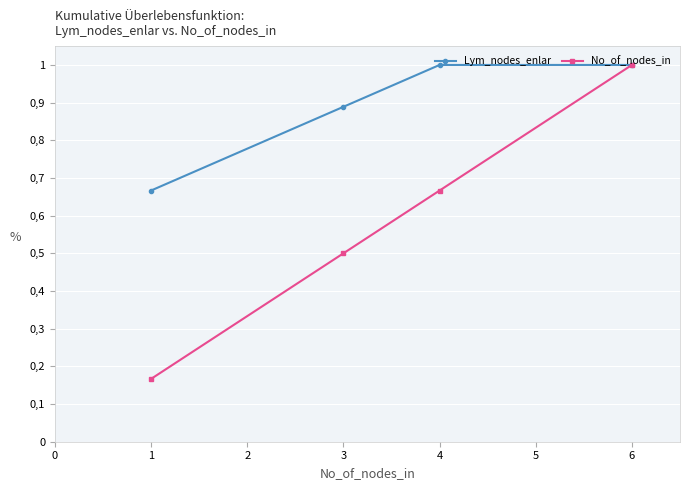

Does the chart have visible grid lines?

Yes